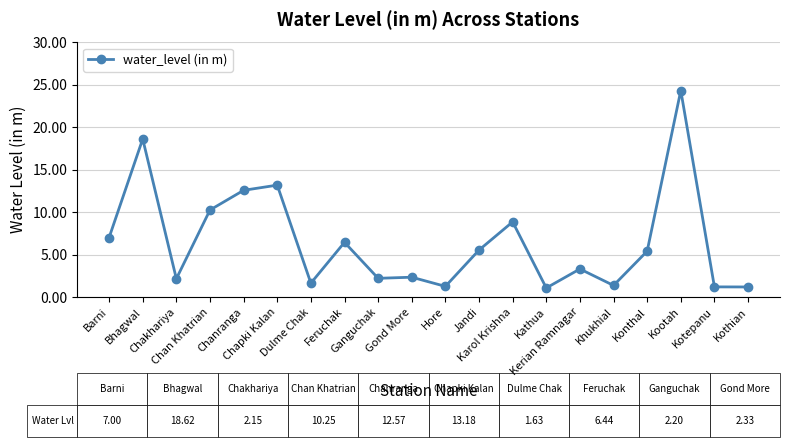

How many distinct data groups are displayed?

1